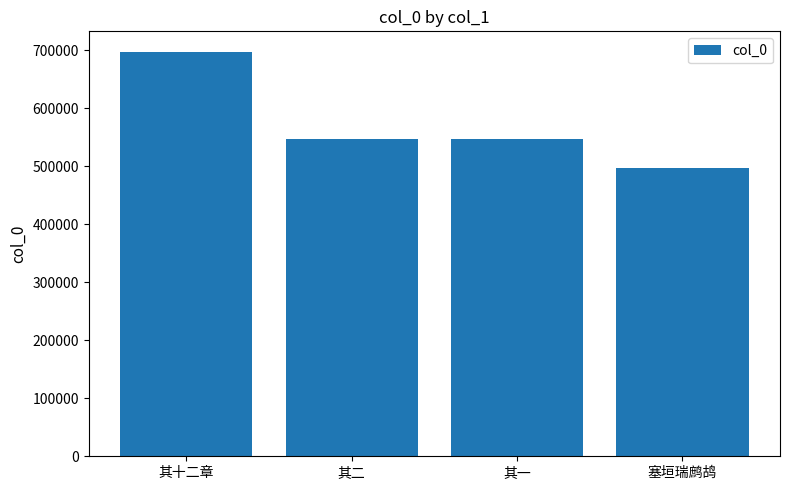

Where does the data first go above 546474?

其十二章